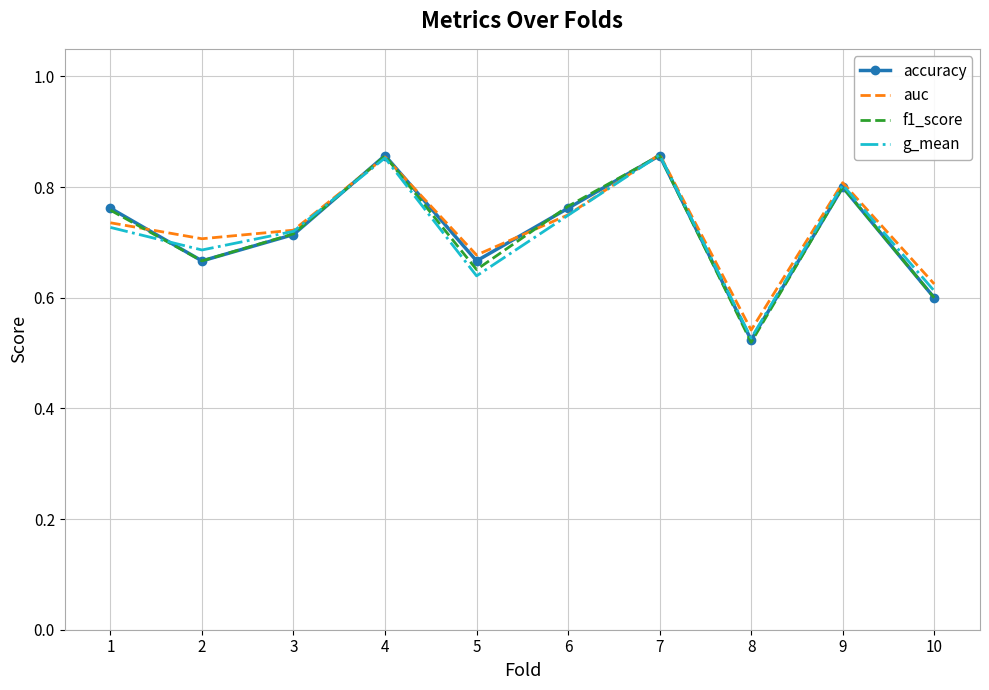

Is it true that g_mean equals 0.7 at 1?

True